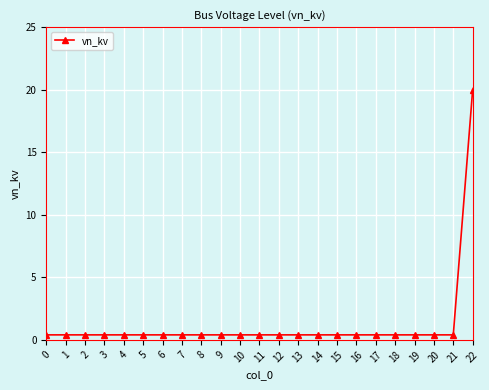

Reading left to right, extract all data points from this chart.

0.4	0.4	0.4	0.4	0.4	0.4	0.4	0.4	0.4	0.4	0.4	0.4	0.4	0.4	0.4	0.4	0.4	0.4	0.4	0.4	0.4	0.4	20.0